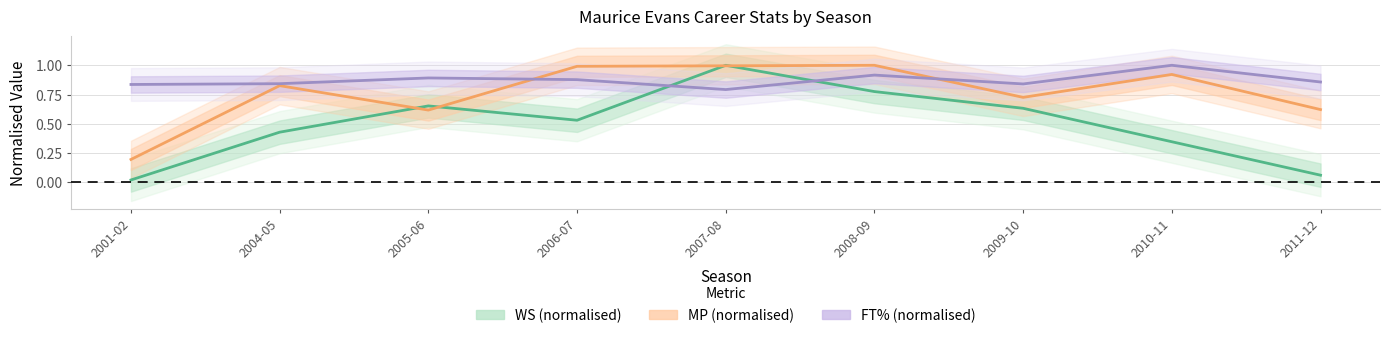

What are all the series names shown in the legend?

WS (normalised), MP (normalised), FT% (normalised)